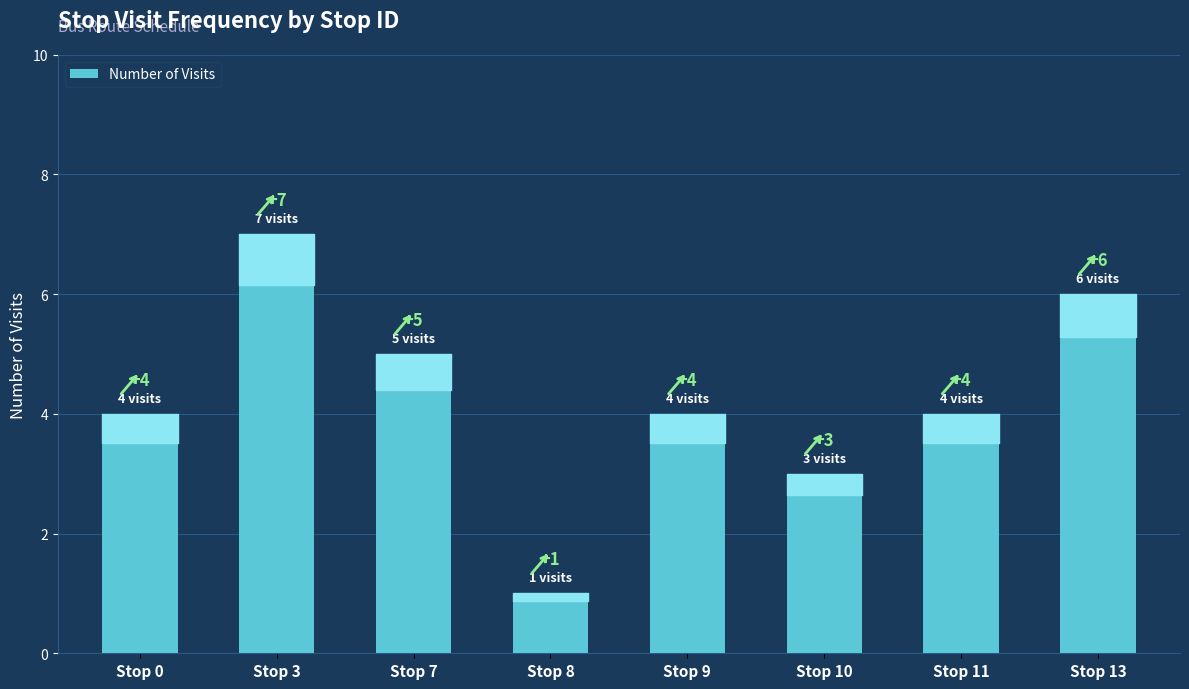

What is the value of the 5th bar from the left?

4